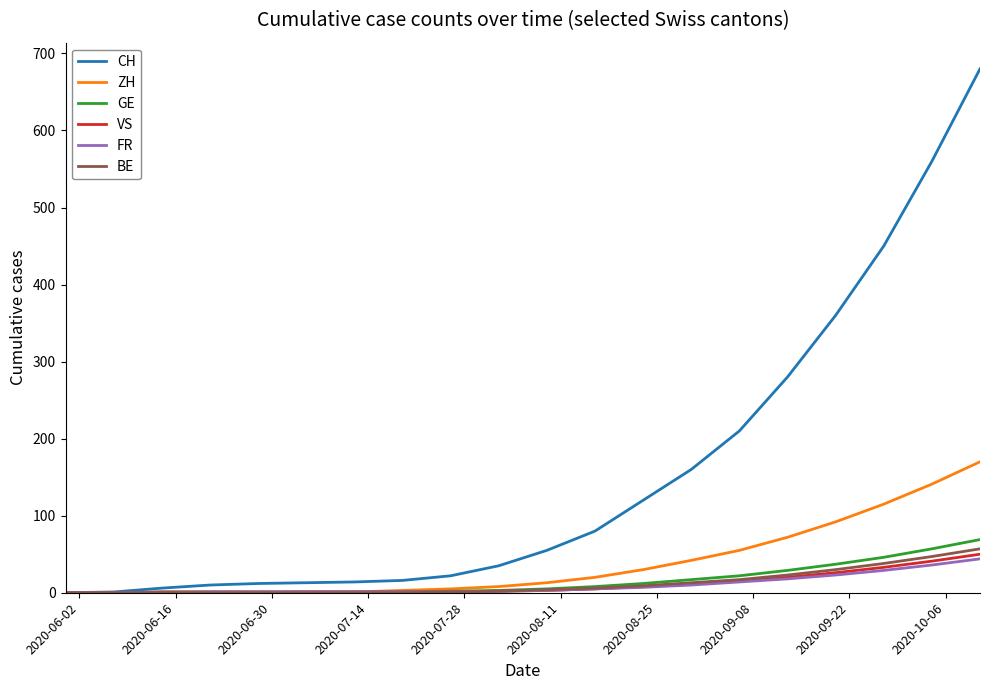

Which series has the widest spread of values?

CH